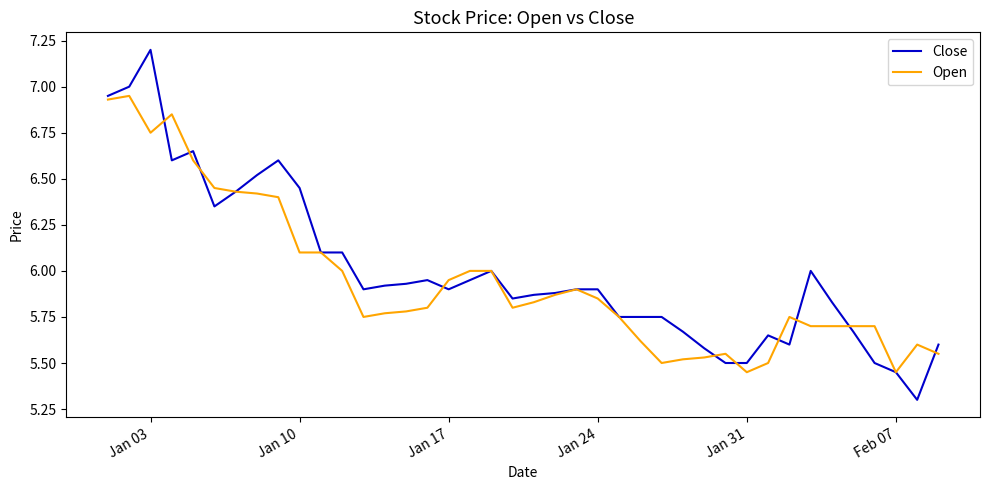

Which series has the largest range (max minus min)?

Close